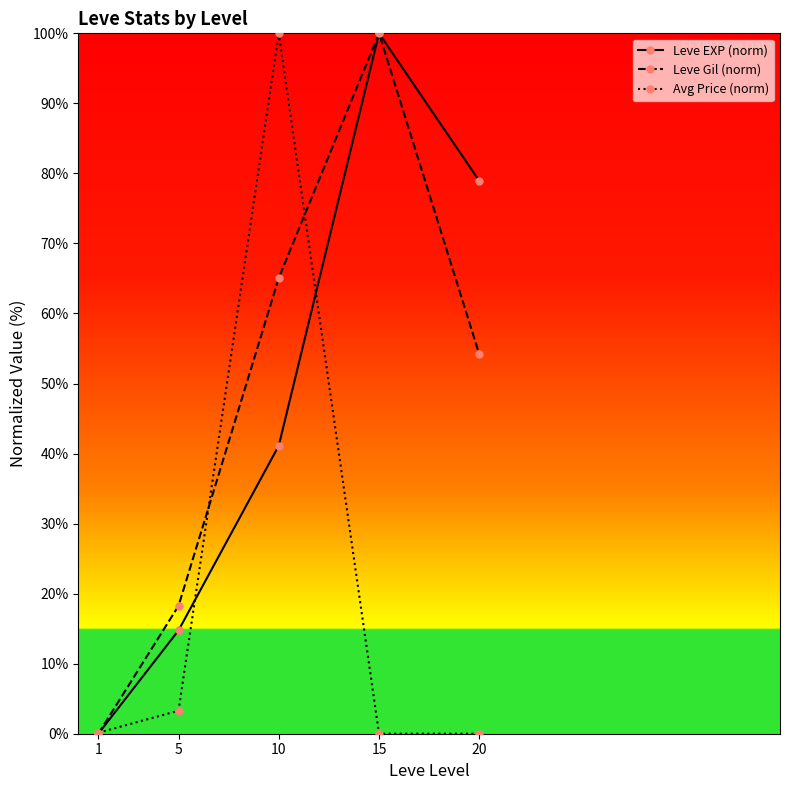

At which category is the sum across all series the highest?

10